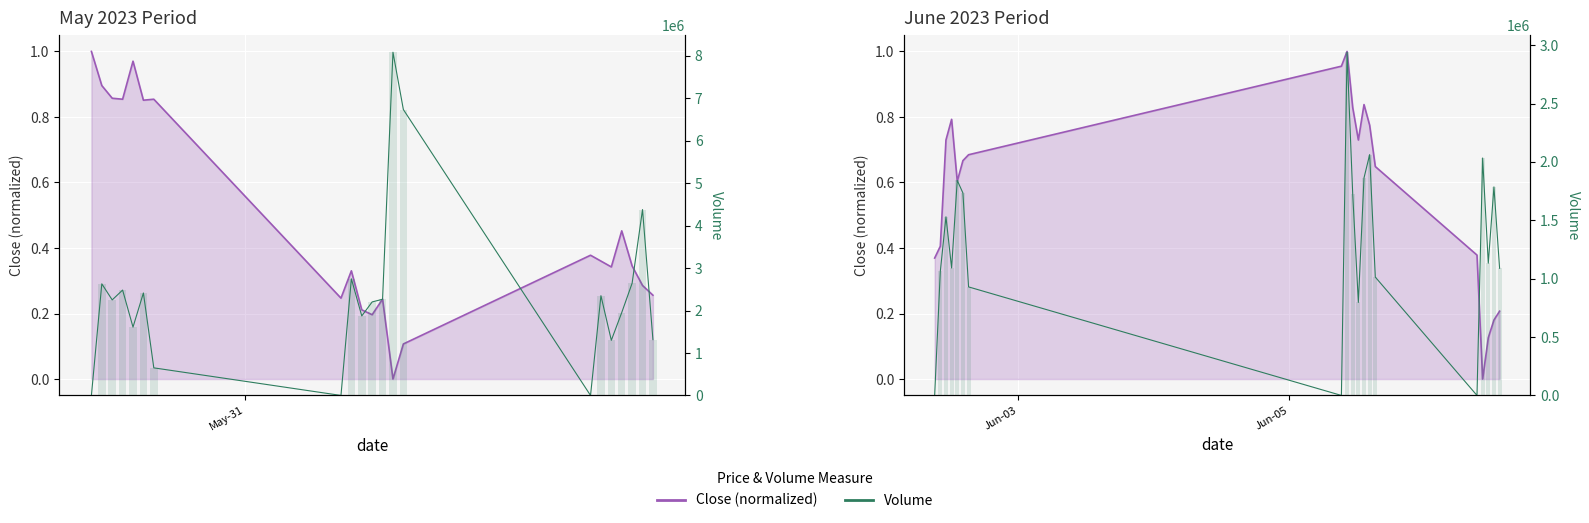

What is the difference between the maximum and minimum values in the Volume series?

2939616.0